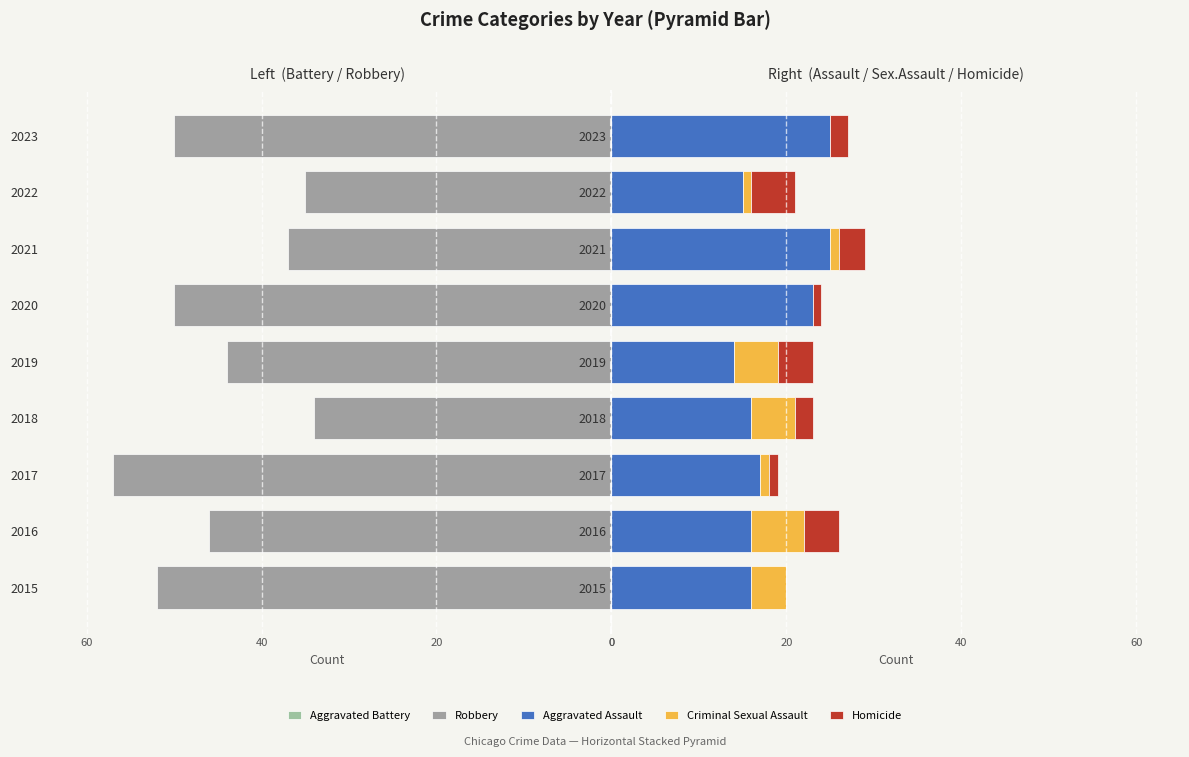

What are all the series names shown in the legend?

Aggravated Battery, Robbery, Aggravated Assault, Criminal Sexual Assault, Homicide